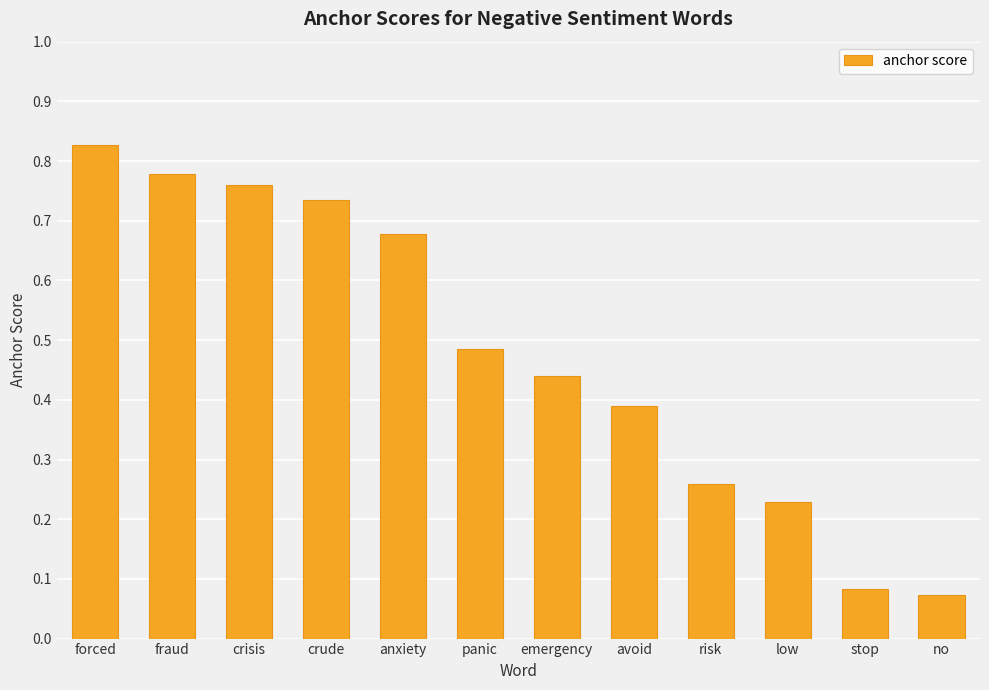

Which has a higher value, panic or stop?

panic